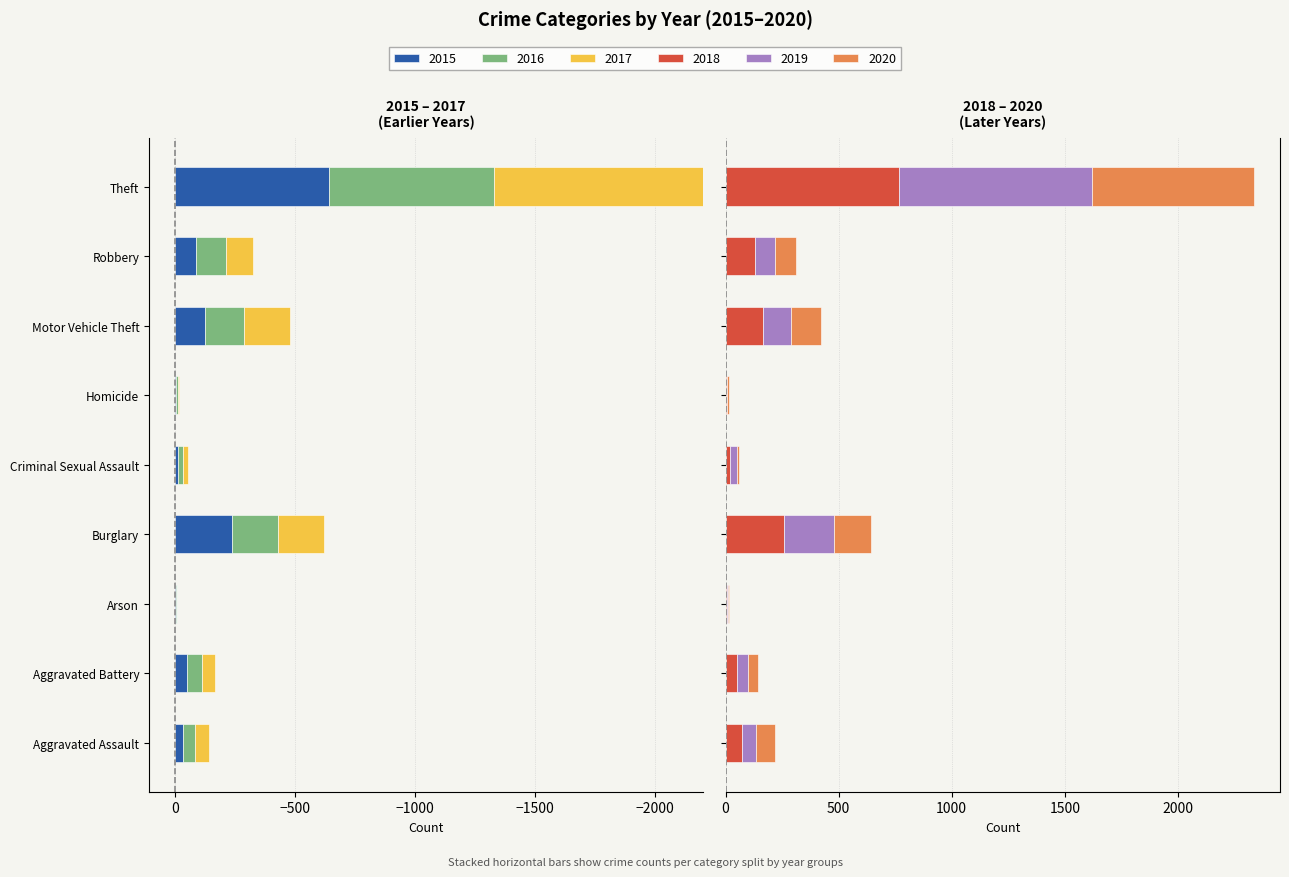

How many groups of bars are there?

9